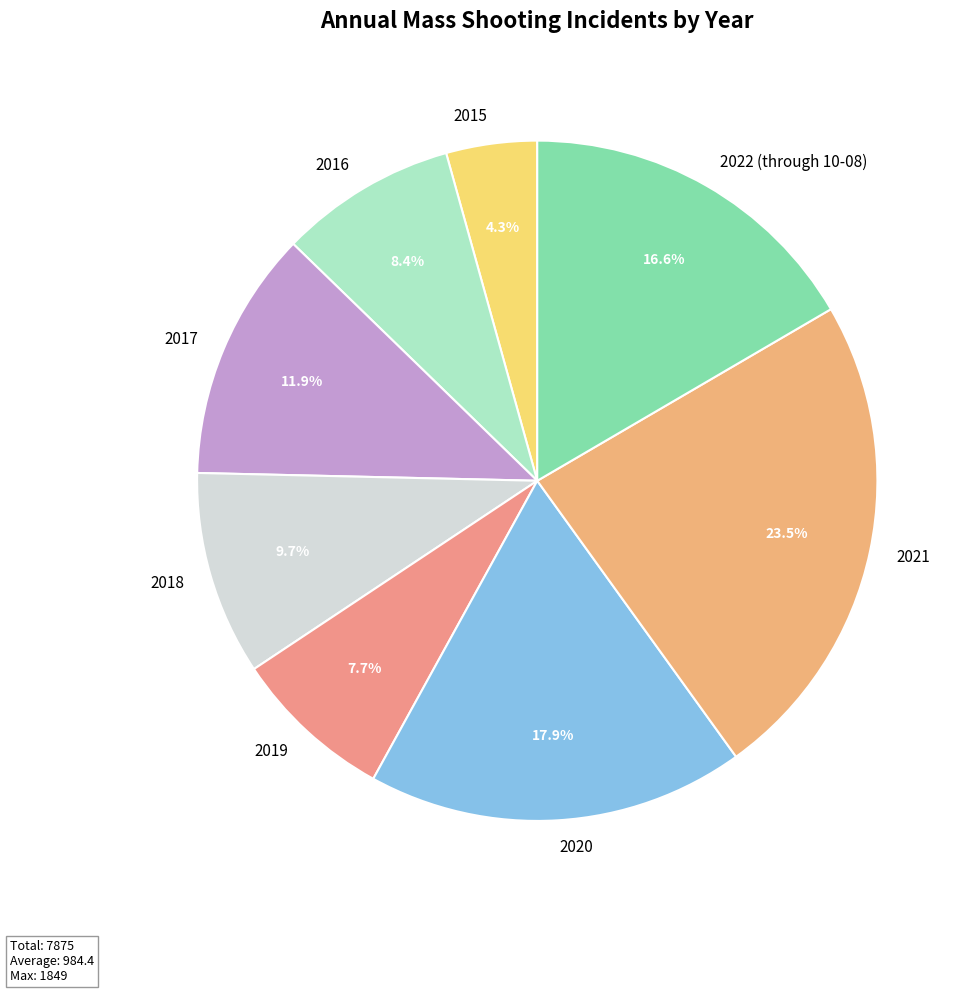

Which slice is the smallest?

2015